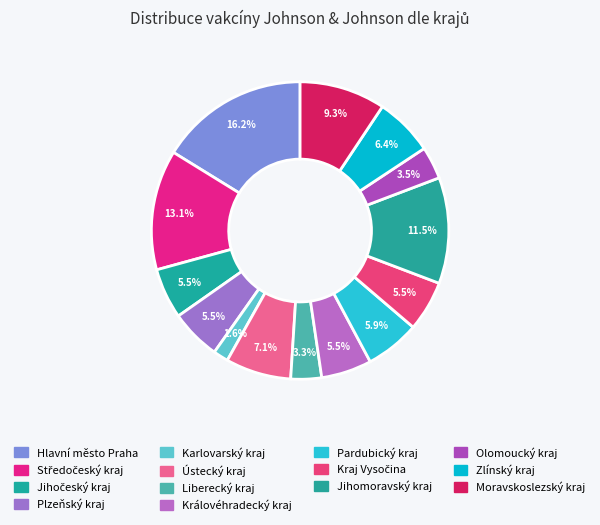

Count the number of slices in the pie.

14